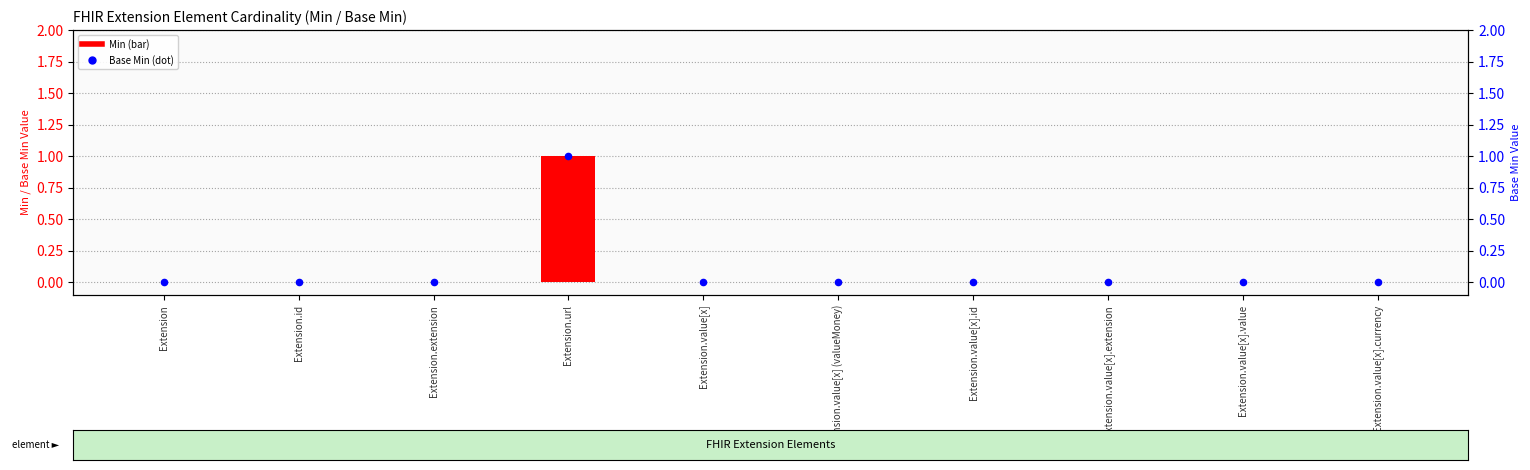

At how many categories does at least one series exceed 0?

1